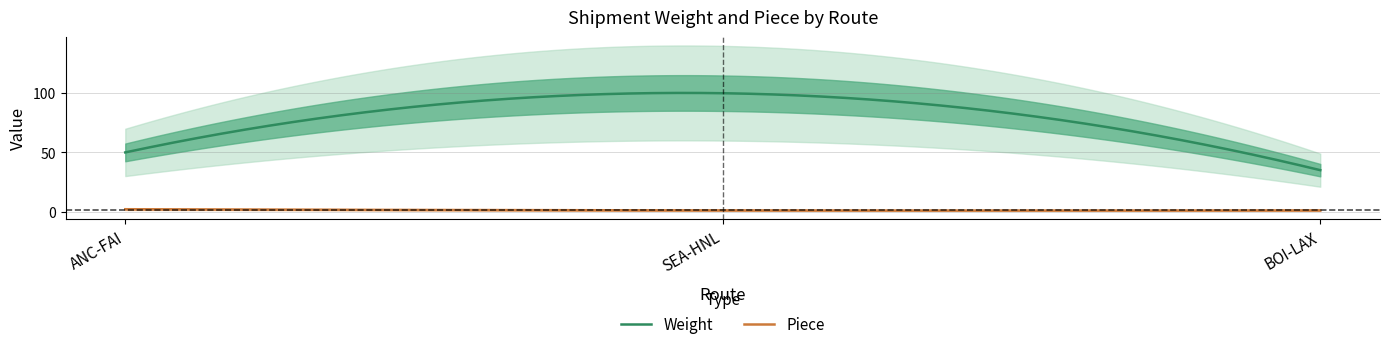

What is the label of the 3rd point from the right?

ANC-FAI